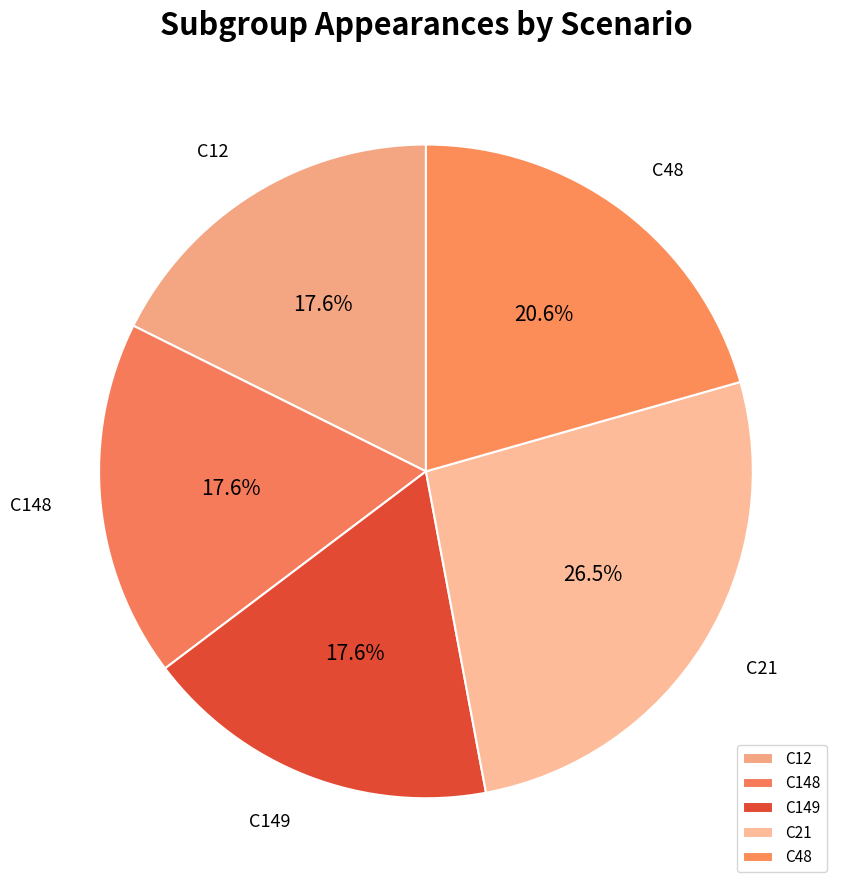

Which slice is the largest?

C21